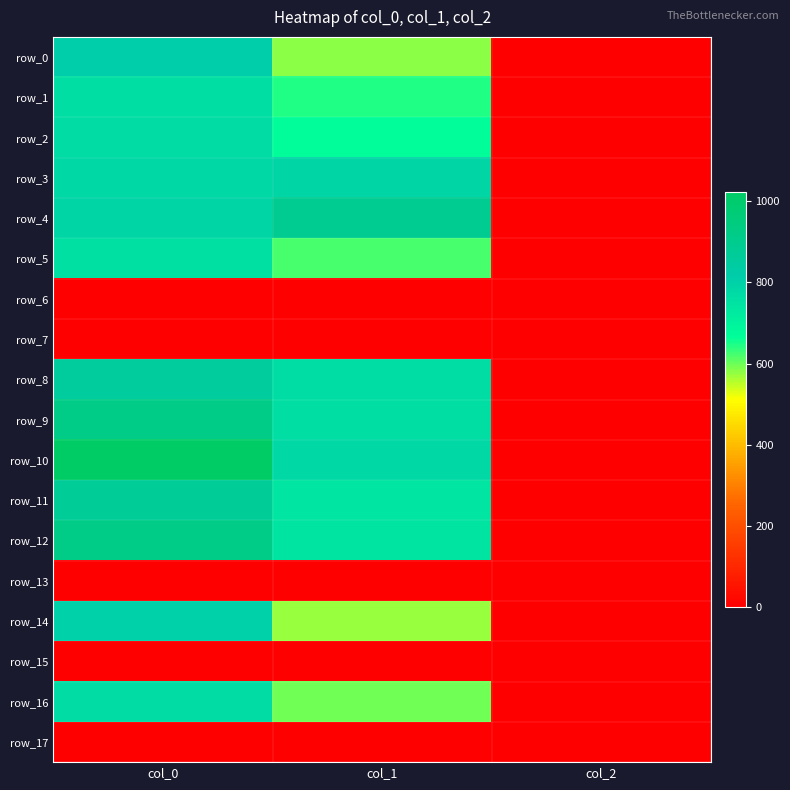

At which category is the sum across all series the highest?

col_0